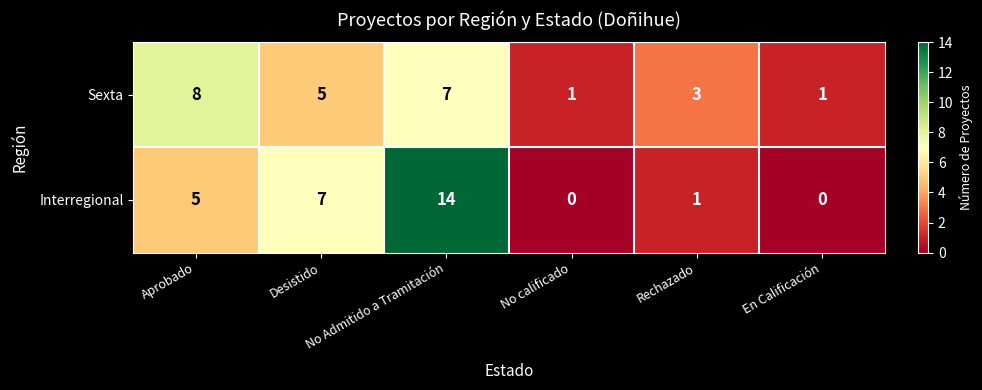

What is the difference between the maximum and minimum values in the Interregional series?

14